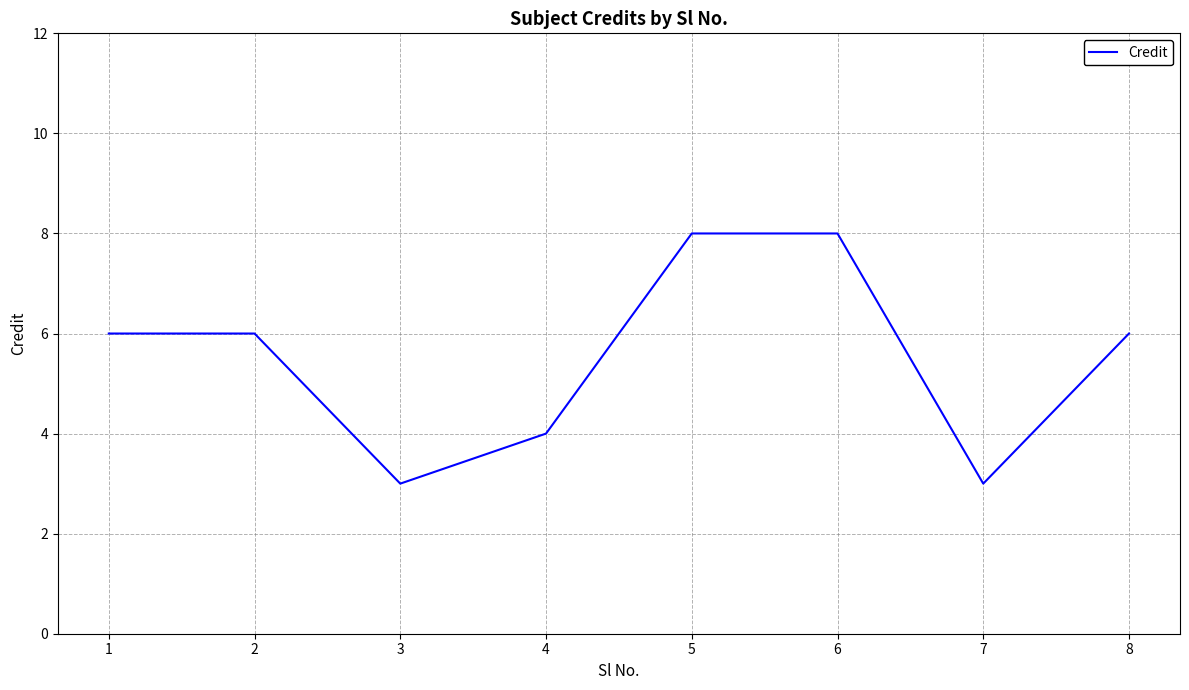

Is it true that the value at 1 is 6?

True